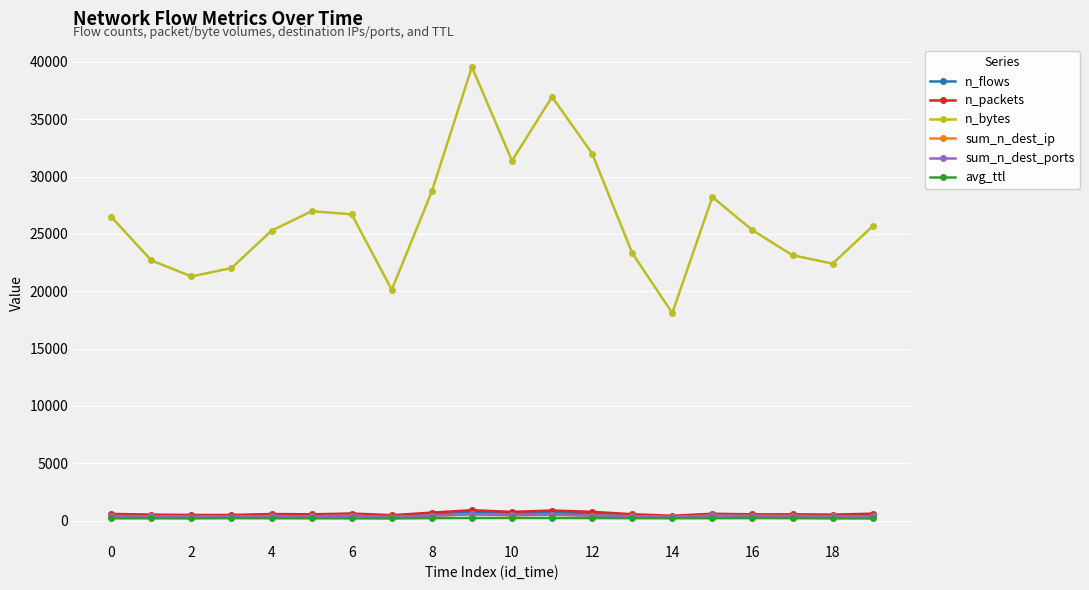

True or false: n_flows has more than 0 interior local peaks.

True